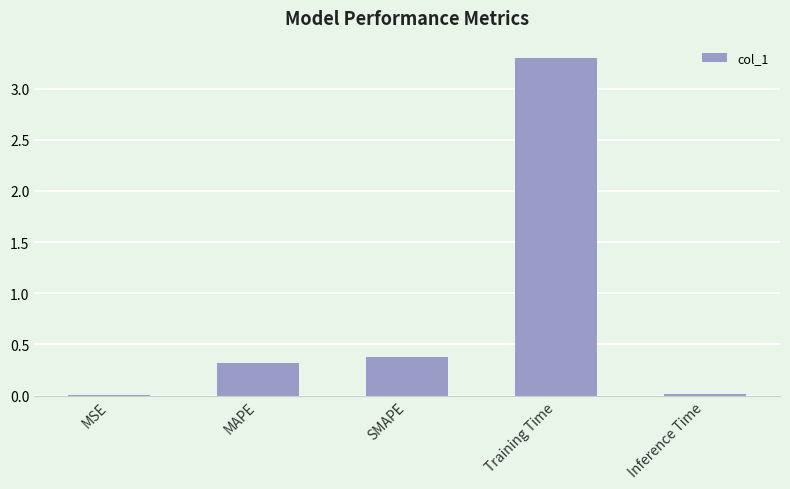

Which has a higher value, SMAPE or Training Time?

Training Time